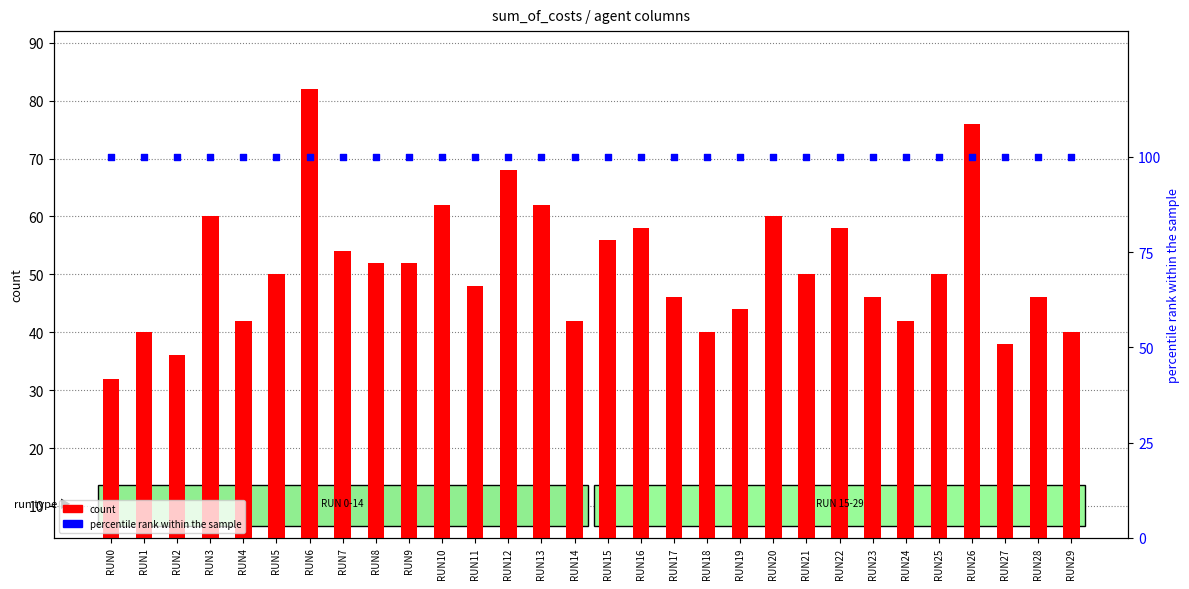

Is the value of count at RUN26 greater than the value of percentile rank within the sample at RUN27?

No